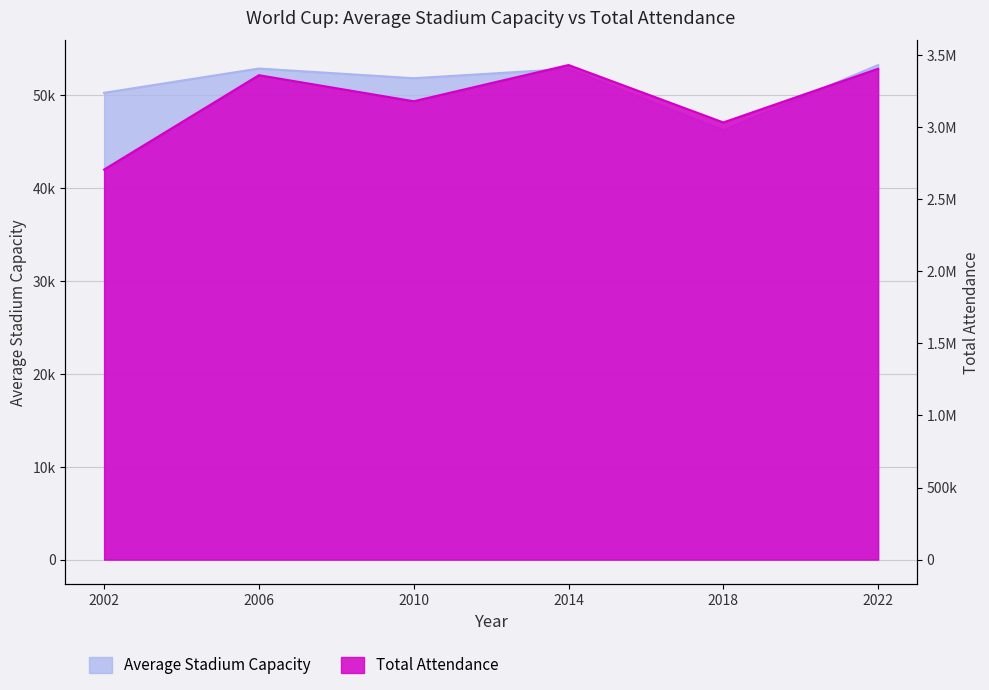

How many interior local valleys does the Average Stadium Capacity series have?

2